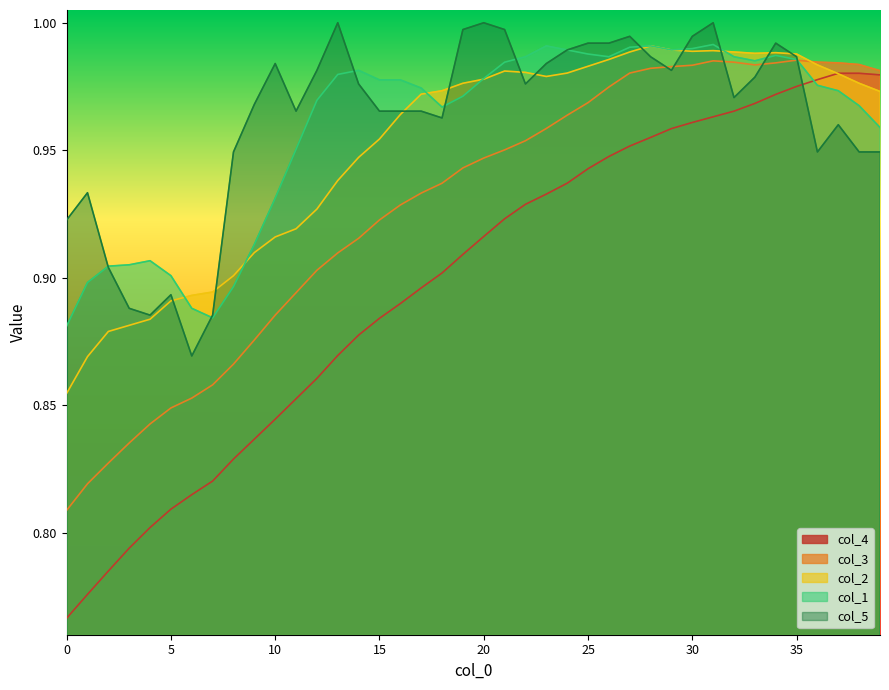

What is the label of the 28th point from the left?

27